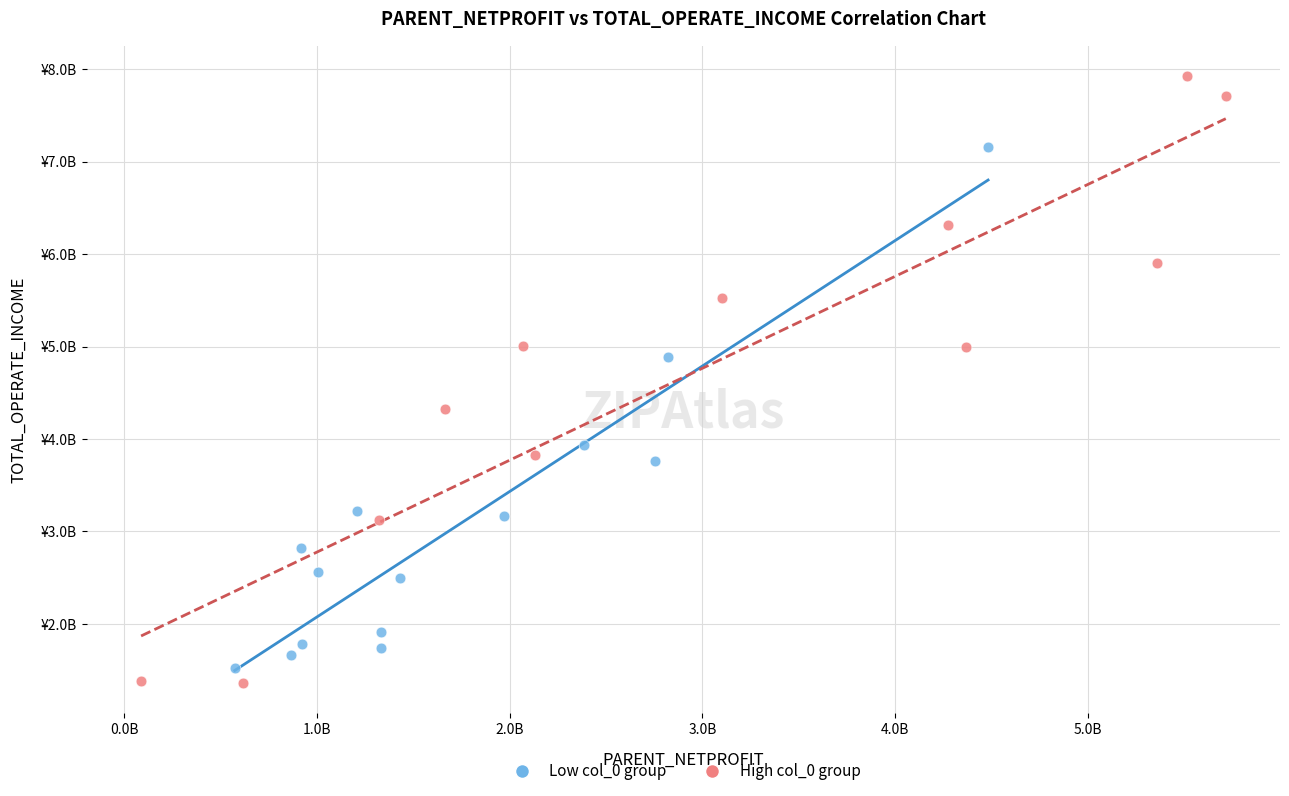

Which series contains the highest Y value?

High col_0 group